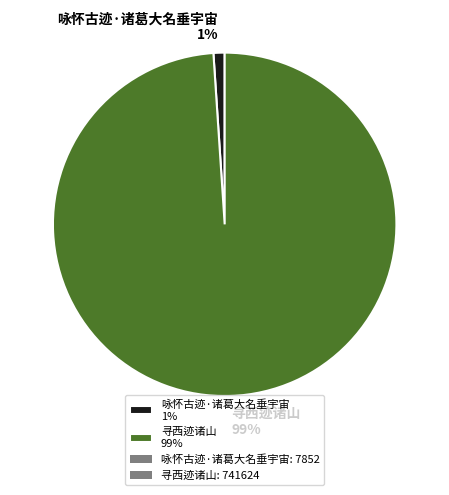

Which category accounts for the majority?

寻西迹诸山